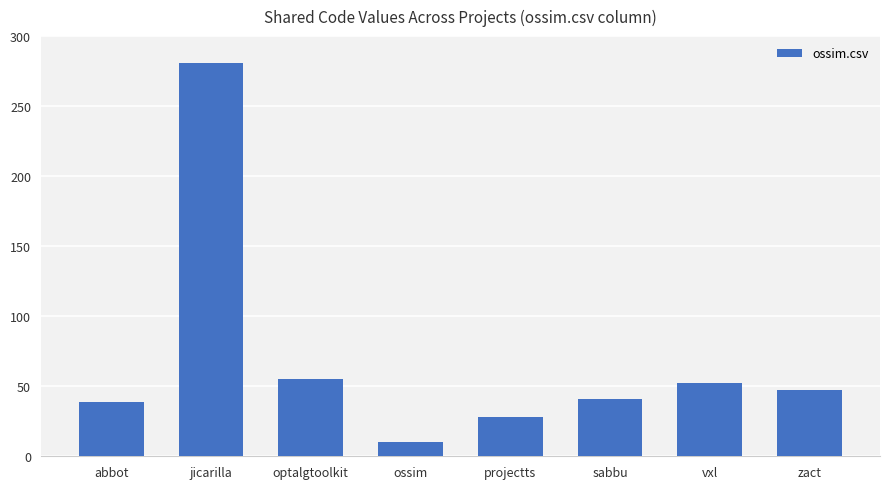

Approximately how many times larger is the value at sabbu compared to jicarilla?

0.1